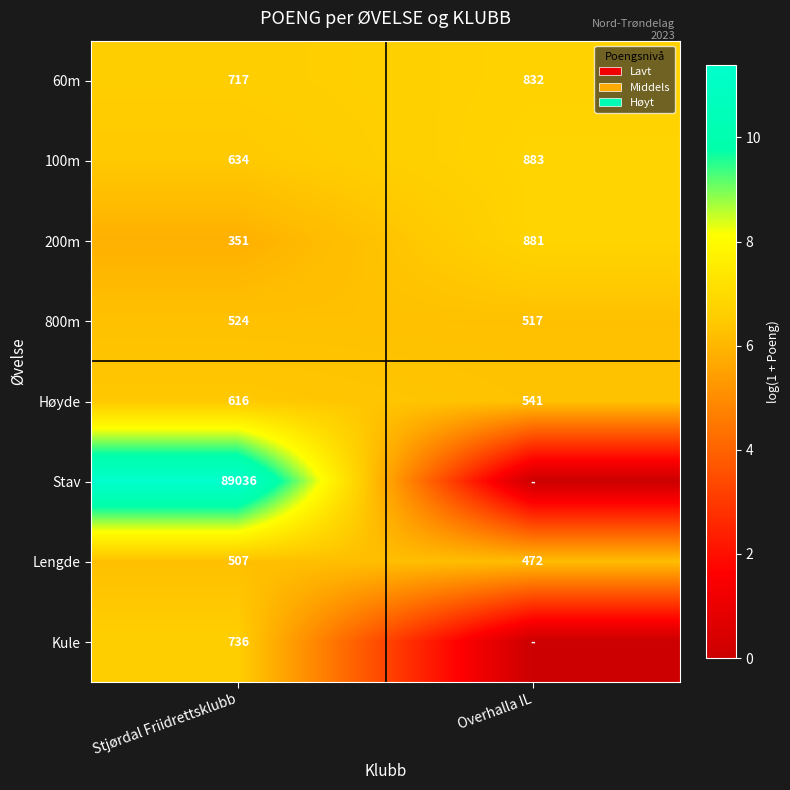

What is the sum of the 800m values at Overhalla IL and Stjørdal Friidrettsklubb?

1041